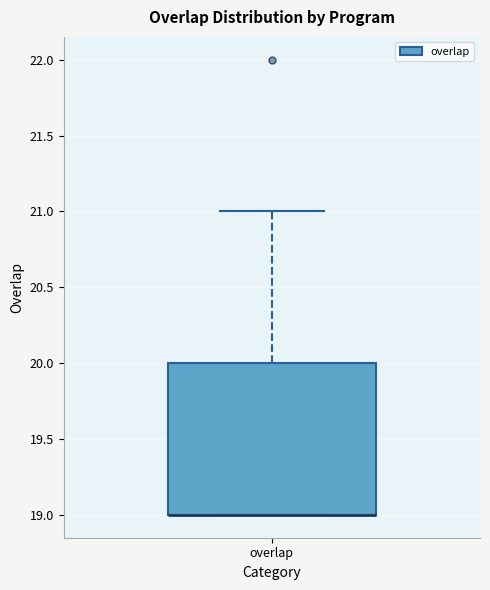

Read this box plot against the y-axis: the position of the median line, the range covered by the box, and the ends of both whiskers. The values are not printed on the chart, so give them approximately, as read against the axis.

median 19 (drawn on the box's lower edge), box 19 to 20, whiskers 19 to 21